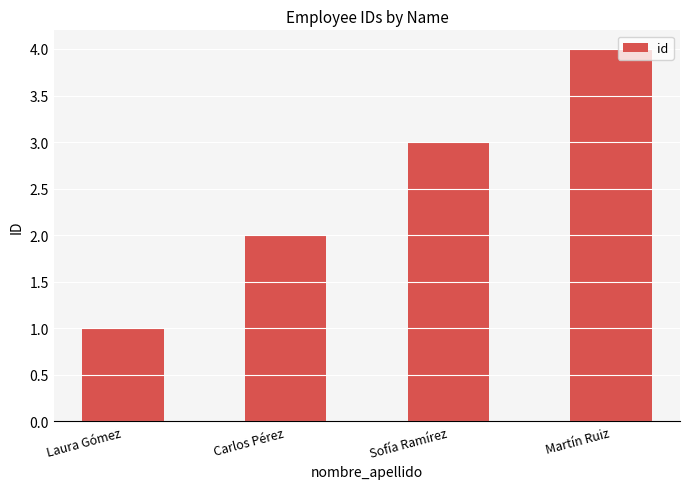

What is the change in value from Sofía Ramírez to Martín Ruiz?

+1